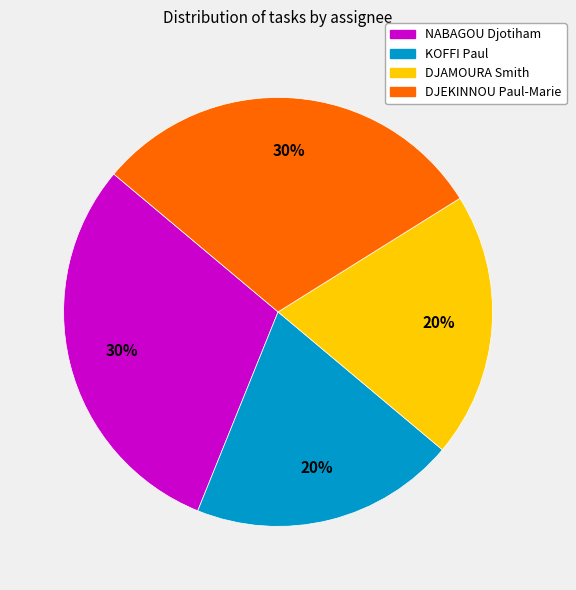

Do DJEKINNOU Paul-Marie and NABAGOU Djotiham together represent more than half of the pie?

Yes